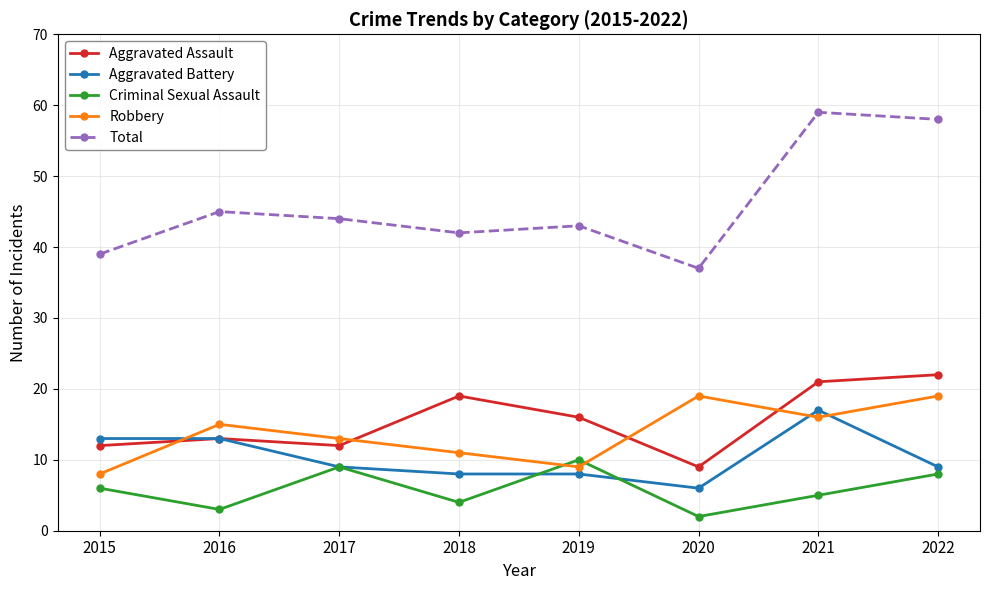

Does the chart display data point markers on the line(s)?

Yes